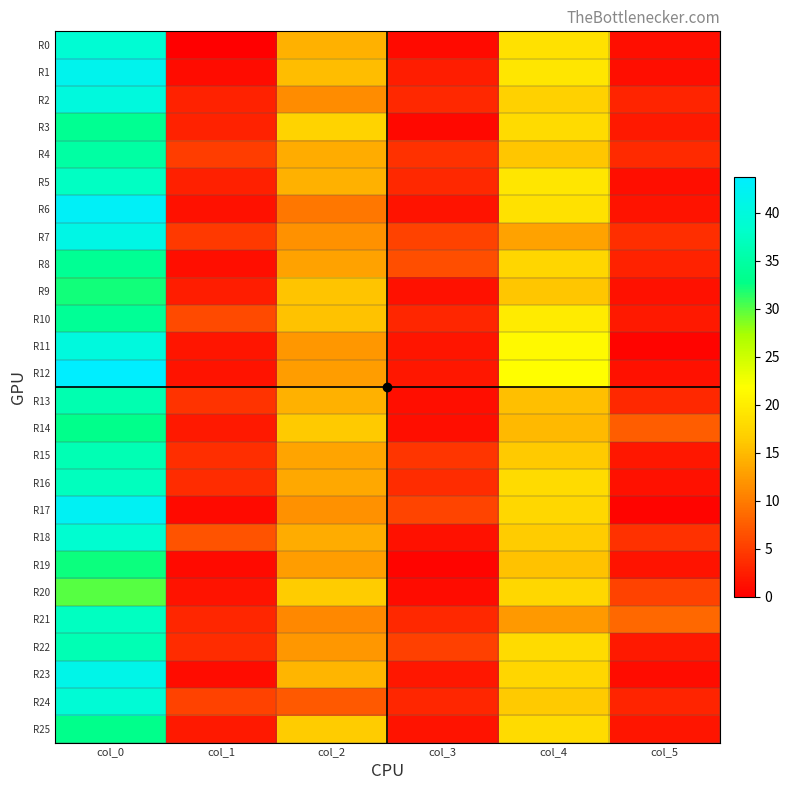

At which category does the chart reach its peak across all series?

col_0